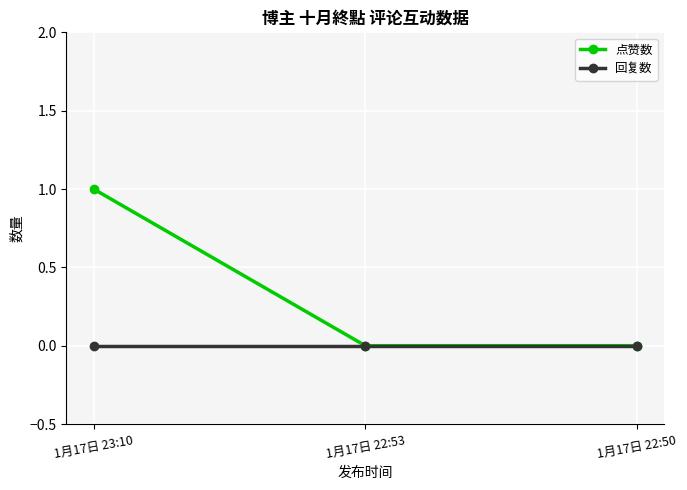

Does the chart have visible grid lines?

Yes